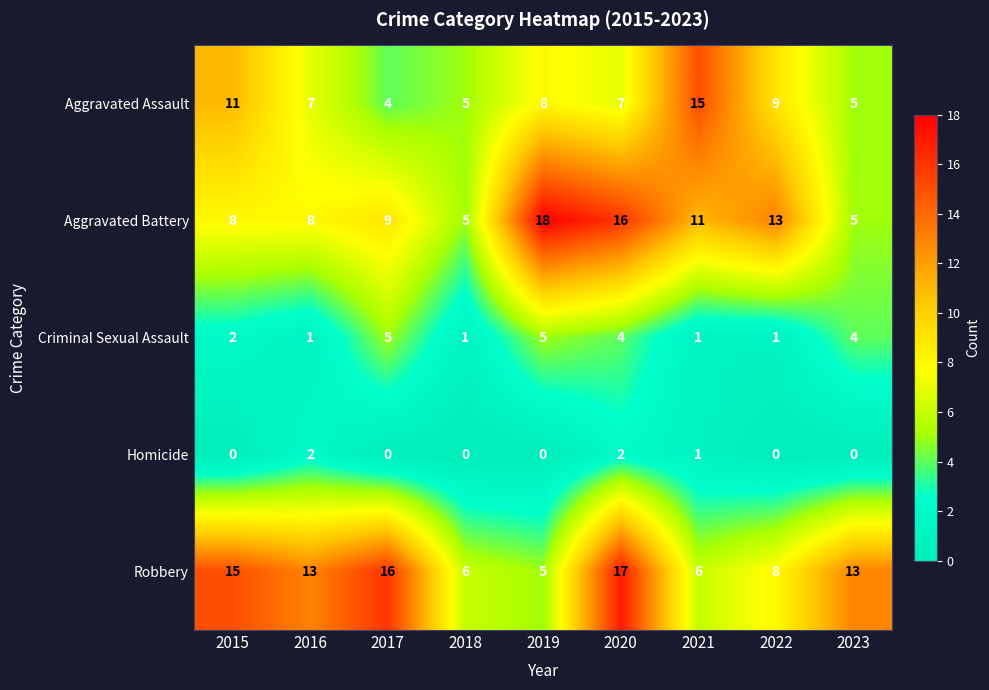

Rank the series at 2022 from highest to lowest value.

Aggravated Battery, Aggravated Assault, Robbery, Criminal Sexual Assault, Homicide